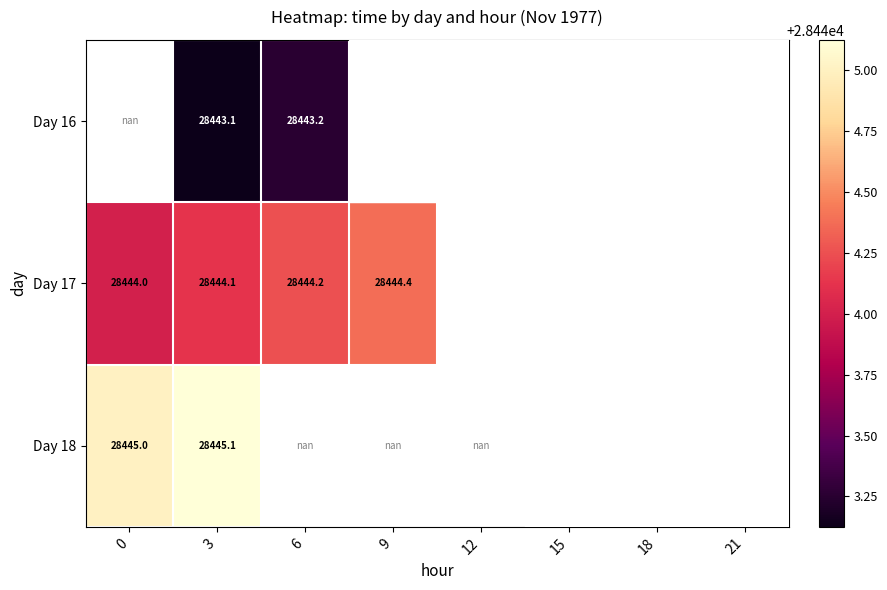

True or false: Day 16 has a value of 28443.9 at 21.

True